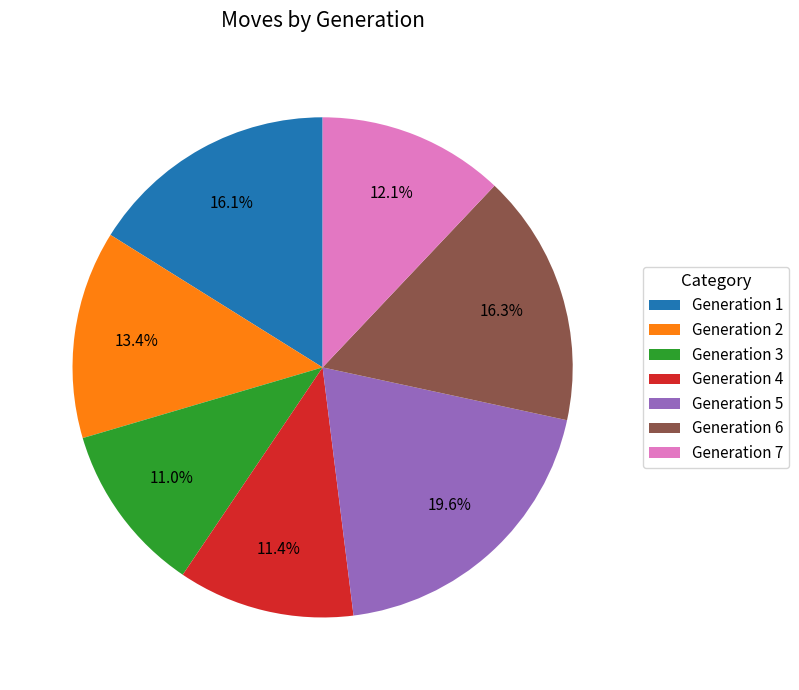

Is there a majority slice in this chart?

No